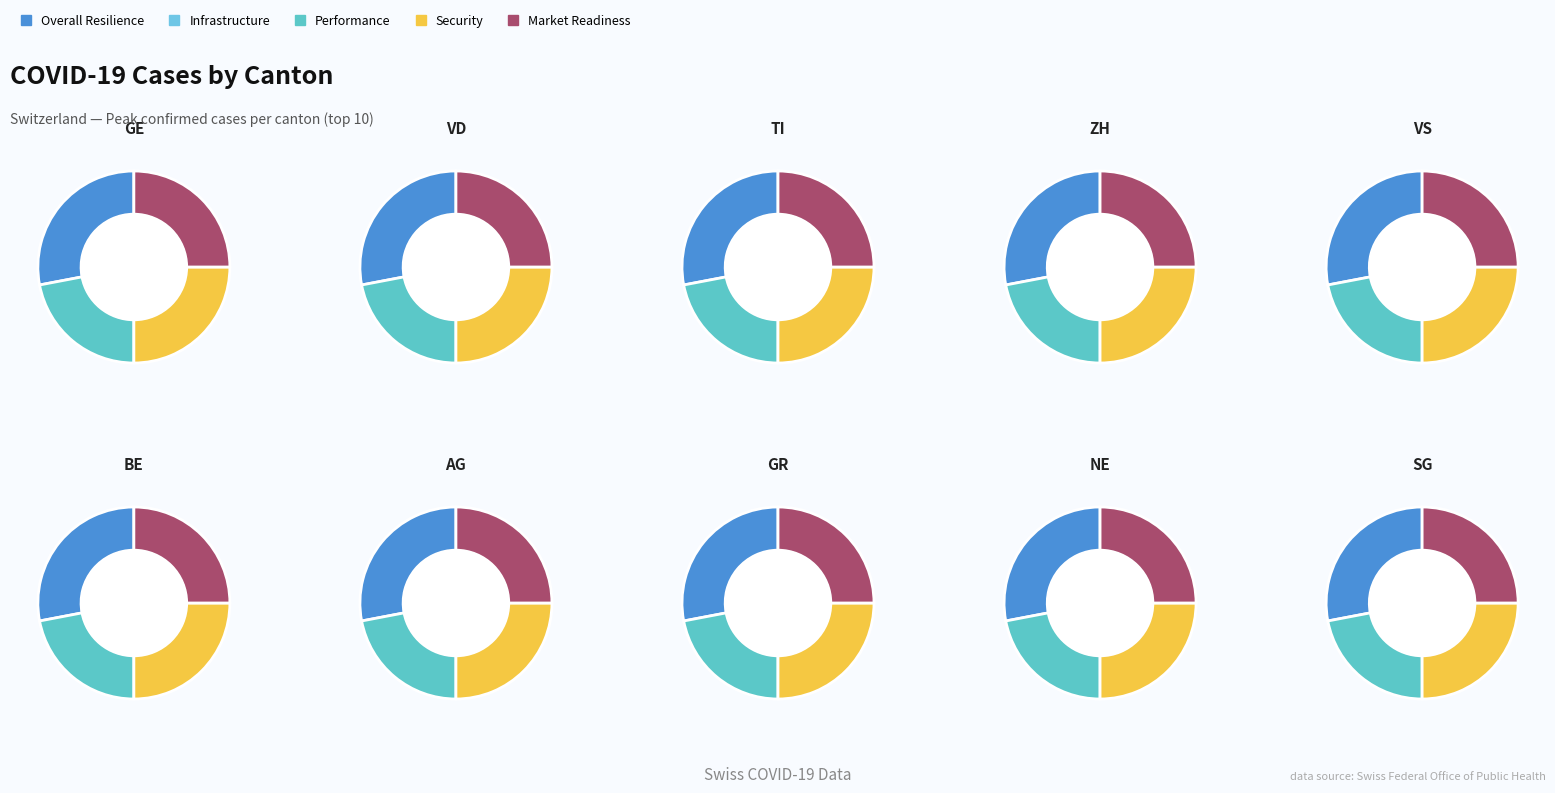

What is the spread (max minus min) of values at ZH?

305